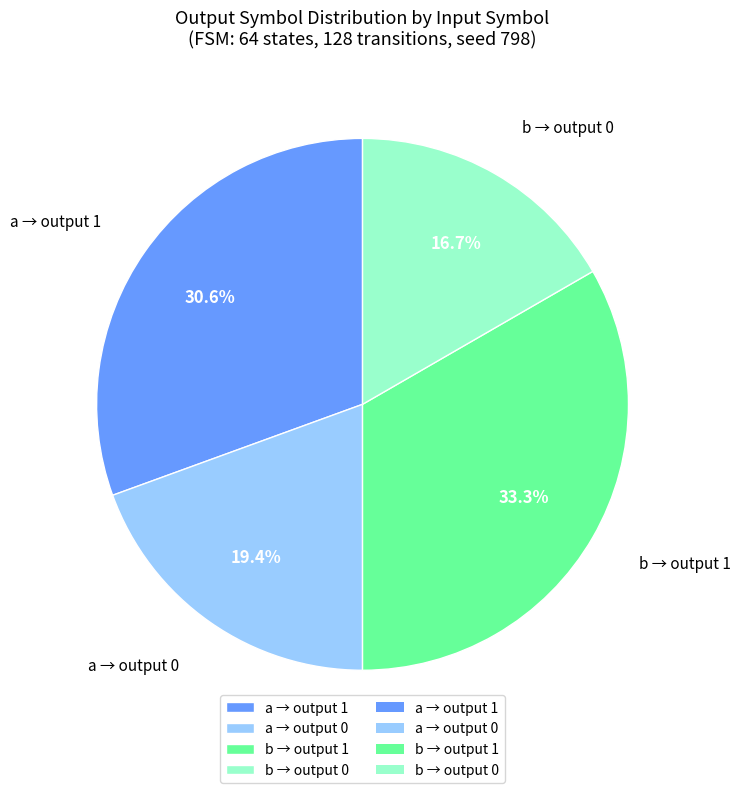

What portion of the pie excludes b → output 1?

66.7%